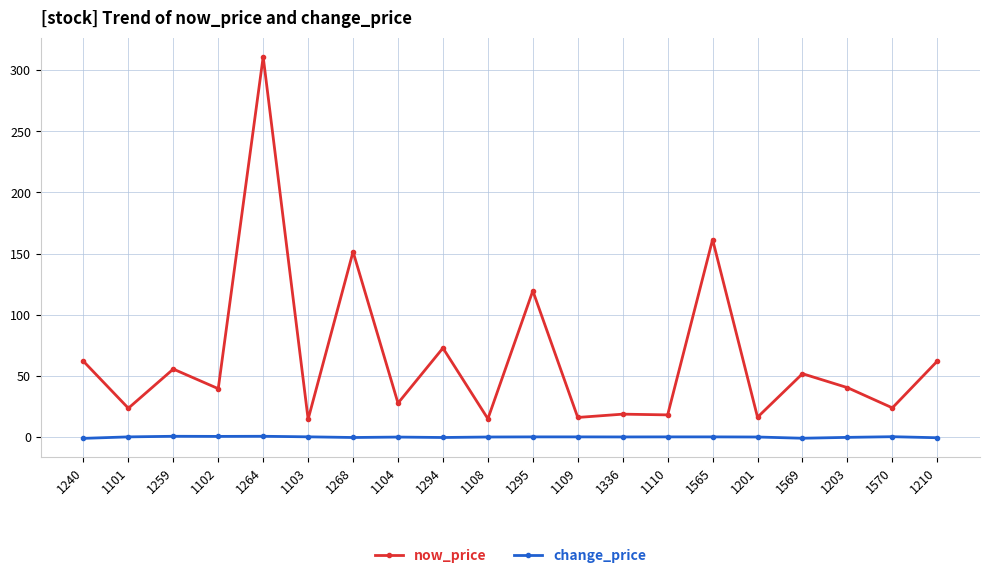

At which category does now_price reach its first local peak?

1259